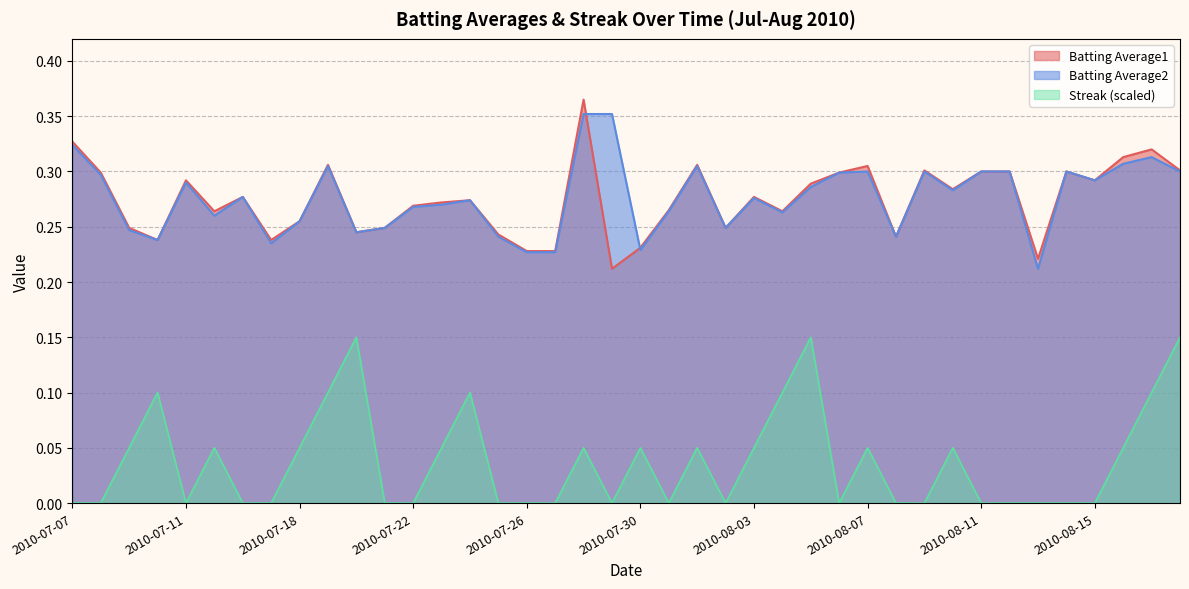

True or false: Streak and Batting Average2 intersect in this chart.

False